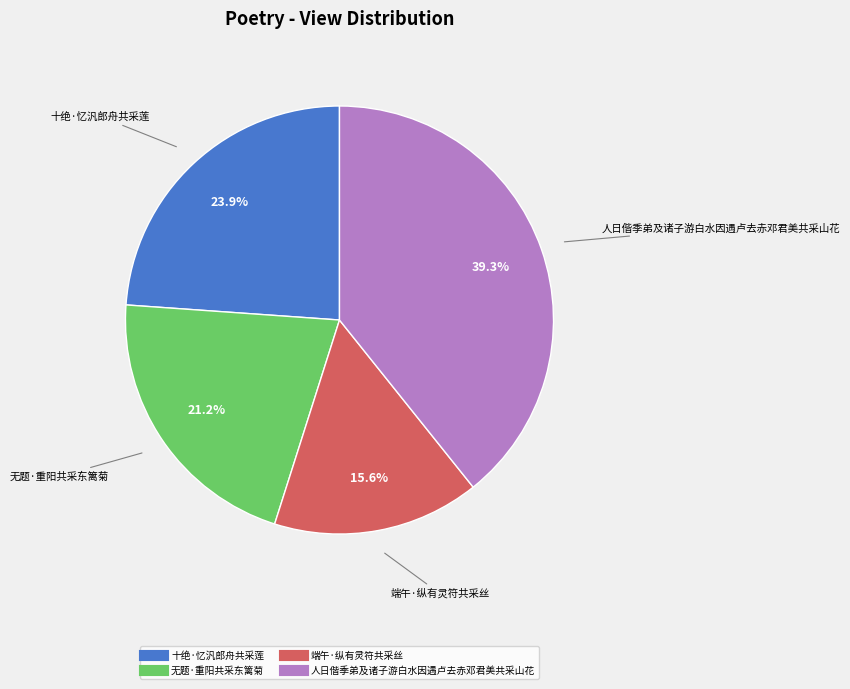

Between 端午·纵有灵符共采丝 and 人日偕季弟及诸子游白水因遇卢去赤邓君美共采山花, which is larger?

人日偕季弟及诸子游白水因遇卢去赤邓君美共采山花